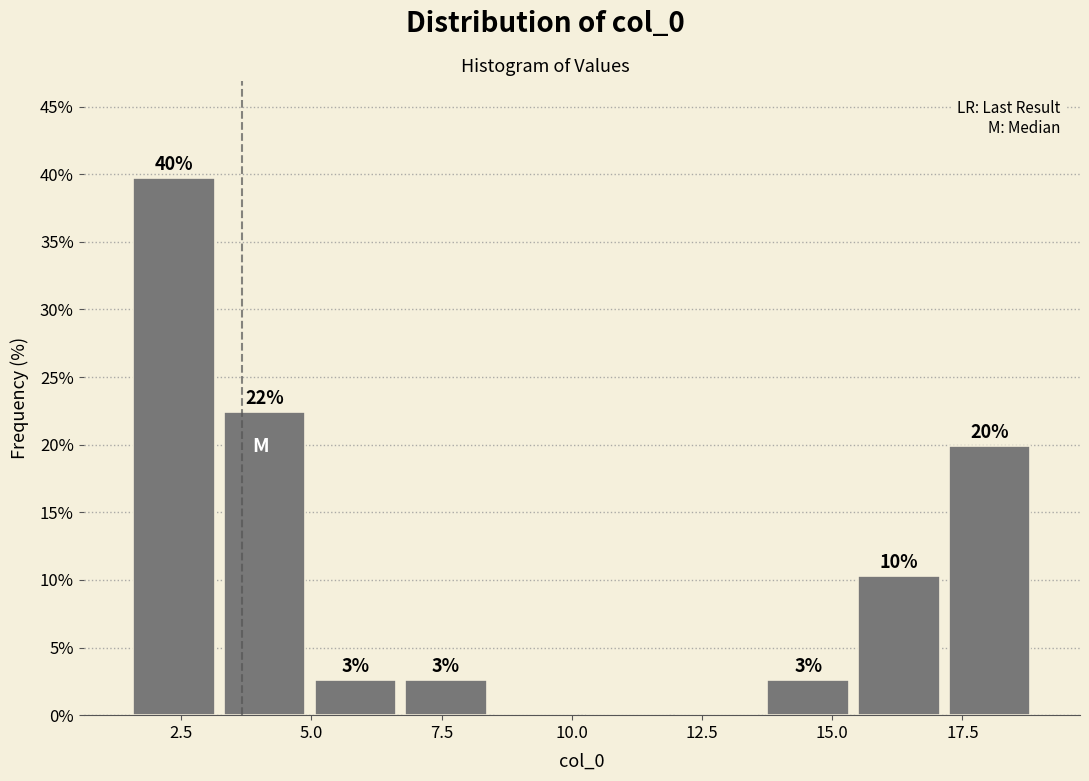

Around what value on the x-axis is the tallest bar? Give the approximate position of its centre, as read against the axis.

2.5